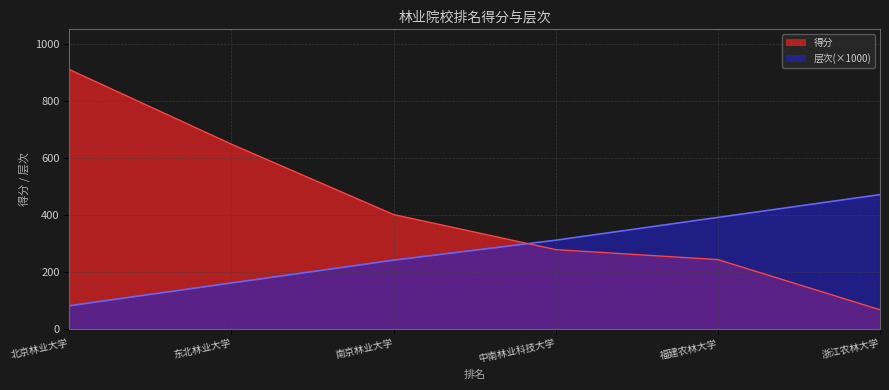

Is the value of 得分 at 南京林业大学 greater than the value of 层次 at 东北林业大学?

Yes